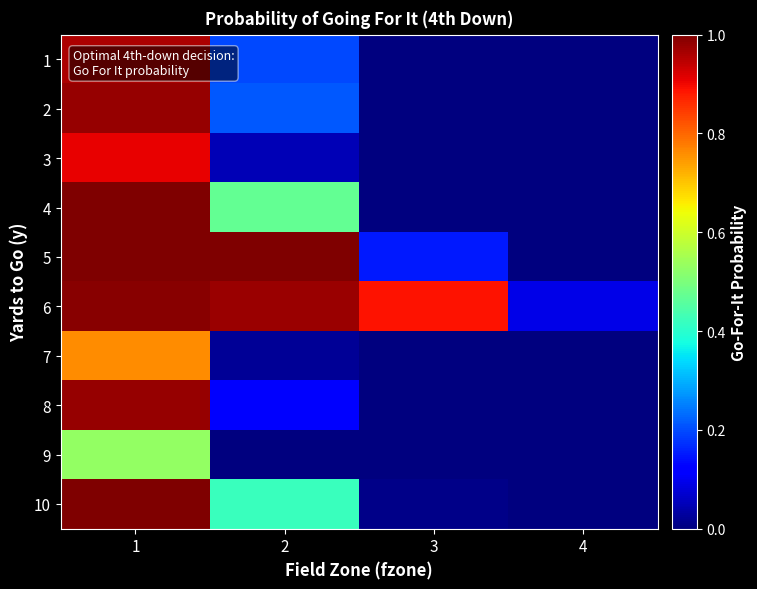

Which series has the largest range (max minus min)?

5